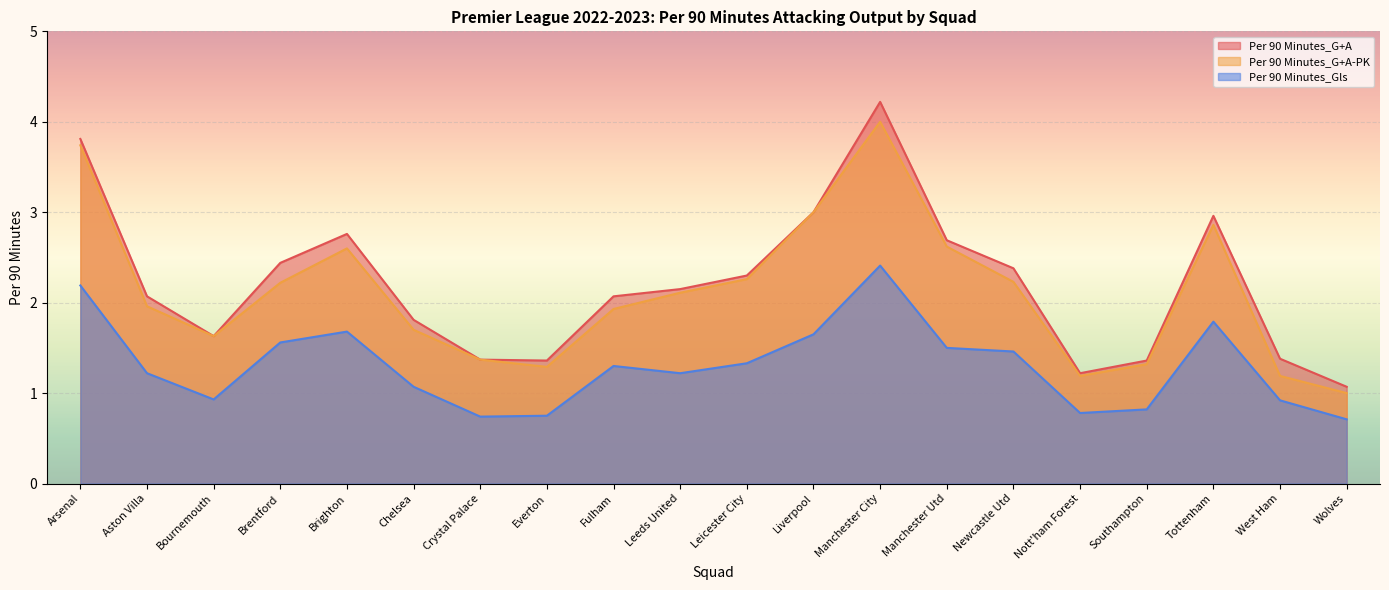

What value does the Per 90 Minutes_G+A-PK series have at Southampton?

1.3